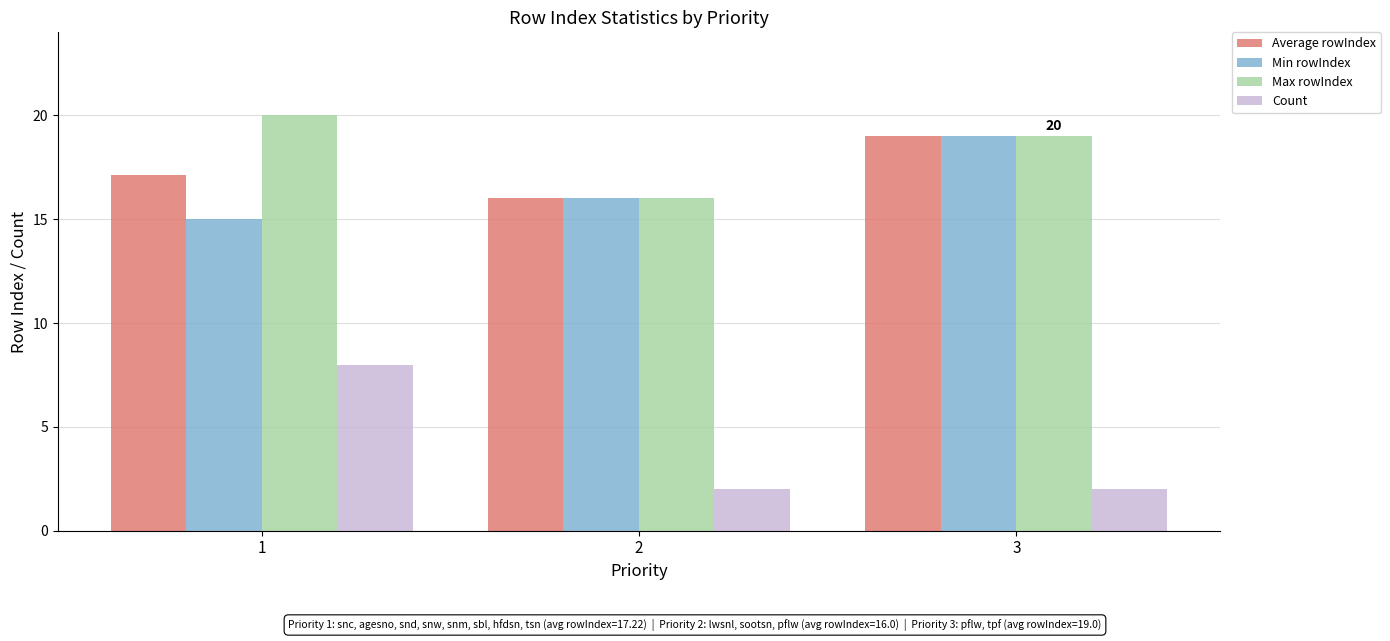

What is the difference between the highest and lowest values at 1?

12.0